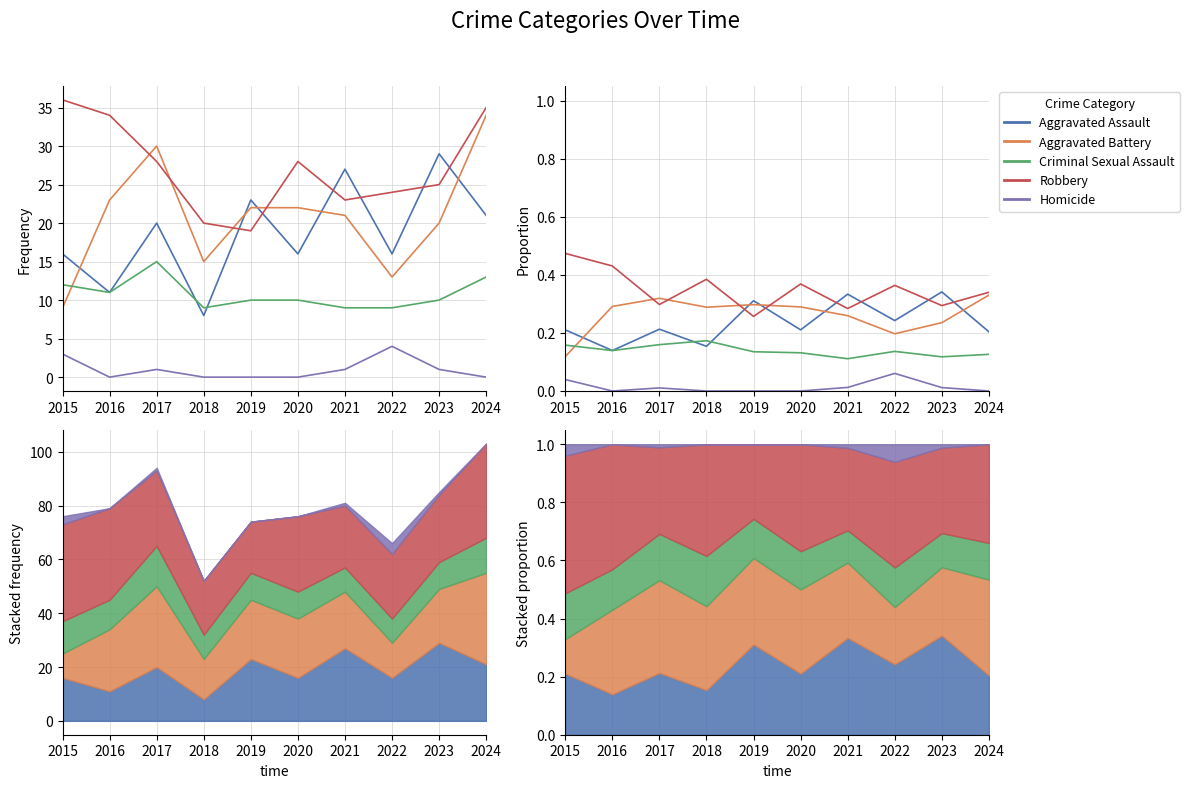

Where is Aggravated Assault nearest to the value 0?

2016